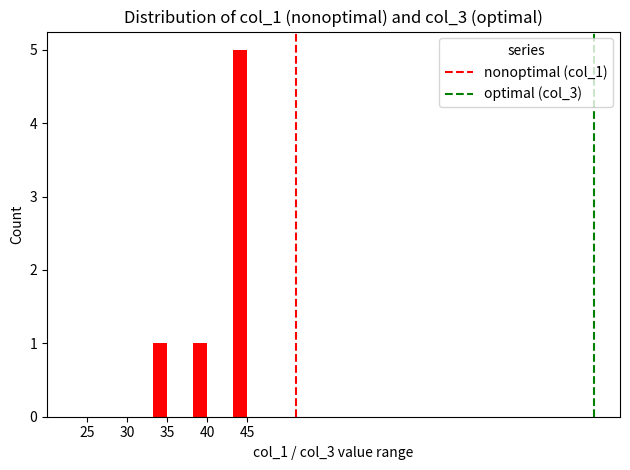

What is the sum of all values?

7